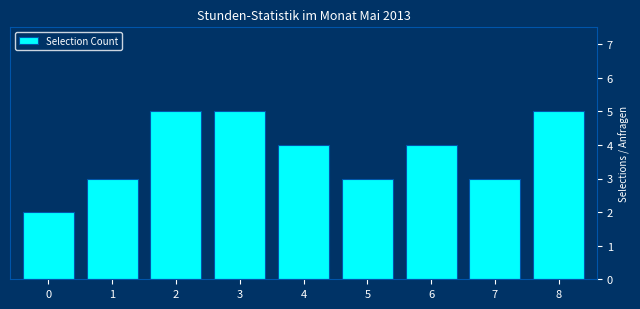

What is the maximum value shown in the chart?

5